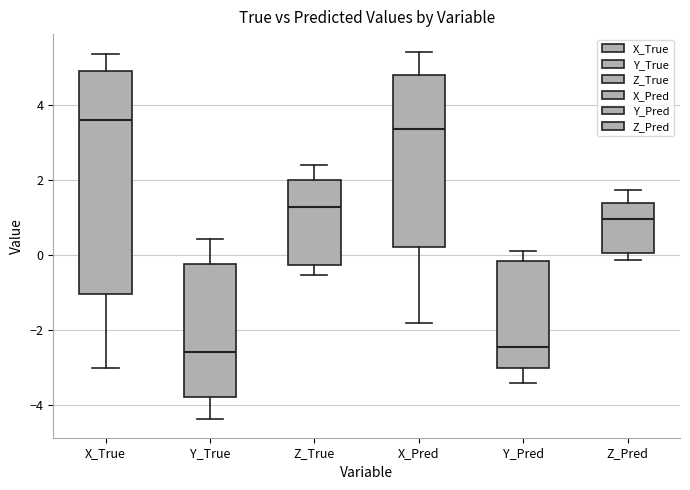

Which box is the tallest, from its lower edge to its upper edge?

X_True